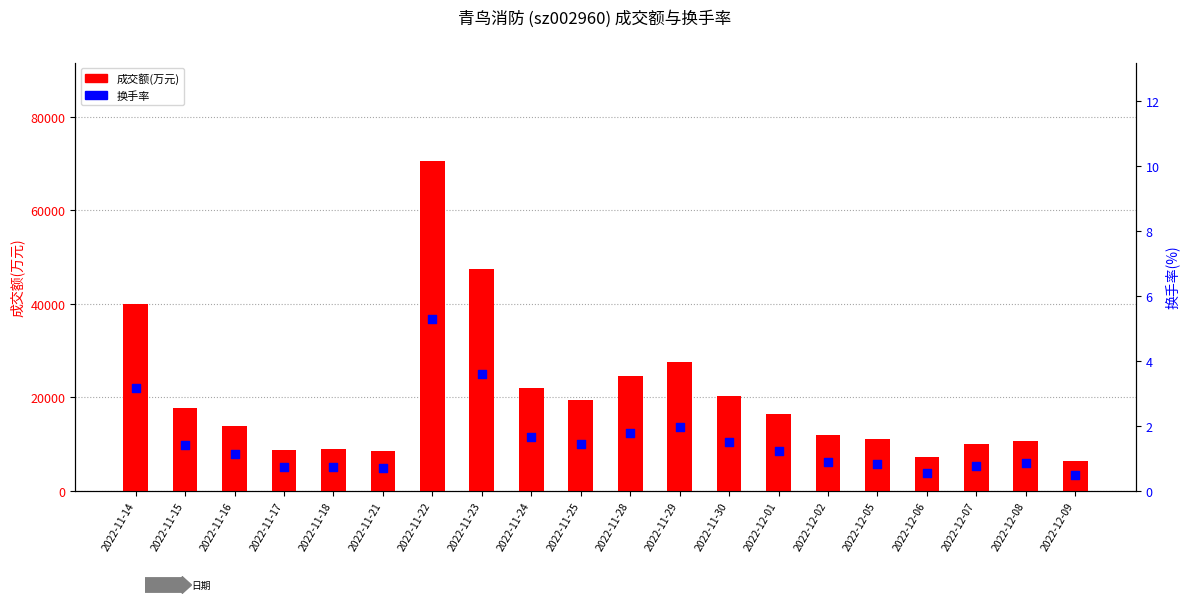

At which category is the sum across all series the highest?

2022-11-22